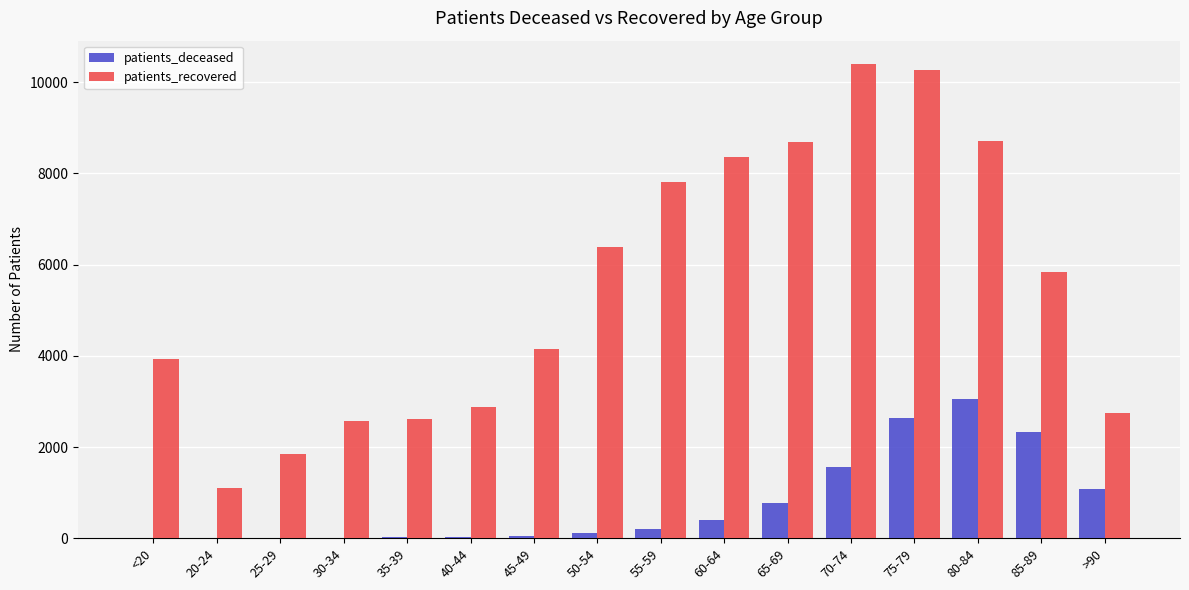

What is the sum of the patients_deceased values at 85-89 and 25-29?

2330